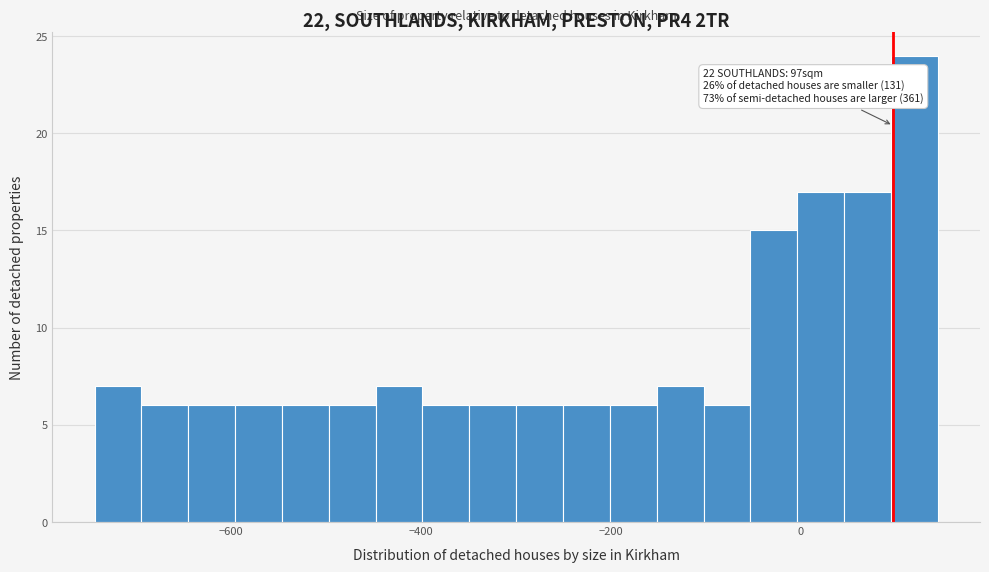

Around what value on the x-axis is the tallest bar? Give the approximate position of its centre, as read against the axis.

120